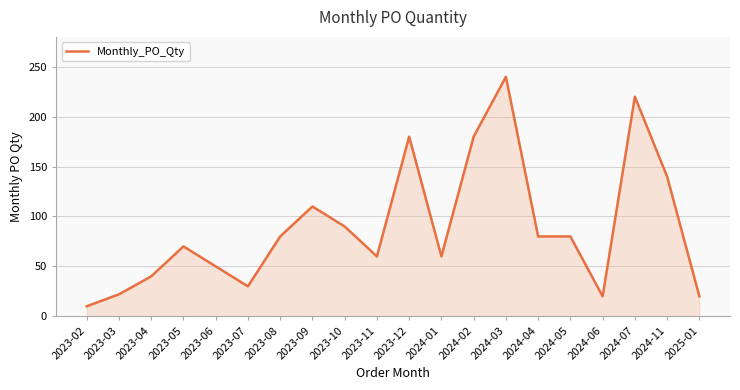

What is the smallest value displayed?

10